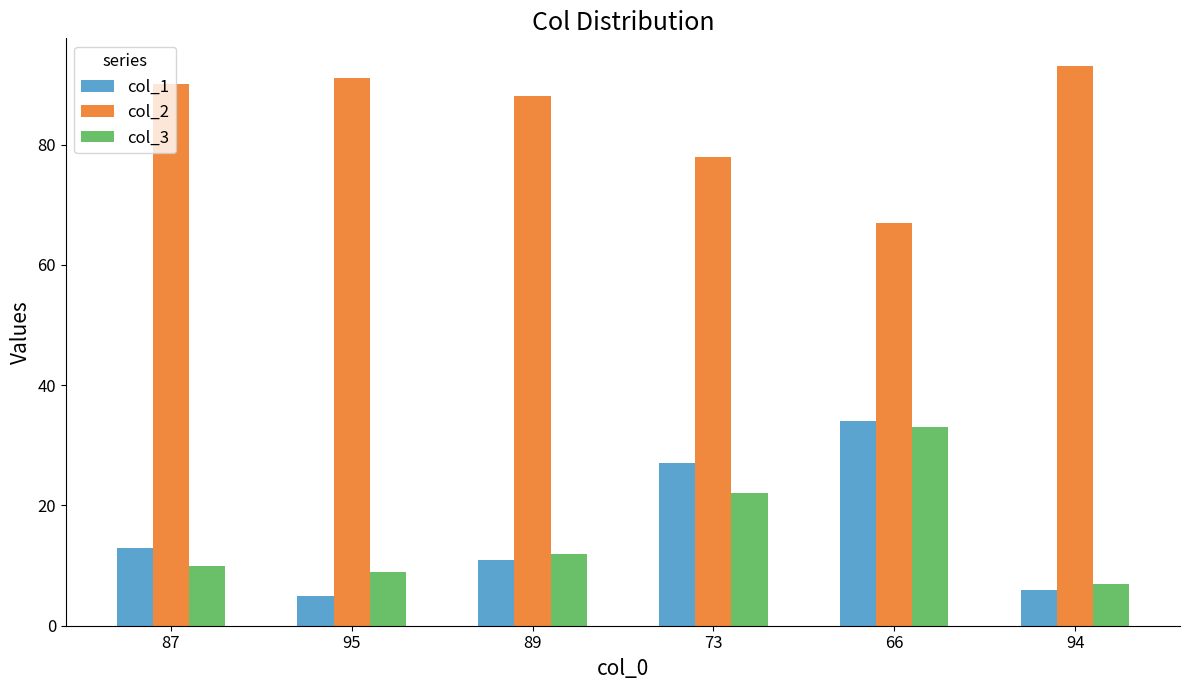

What is the difference between the second highest and second lowest values in the col_3 series?

13